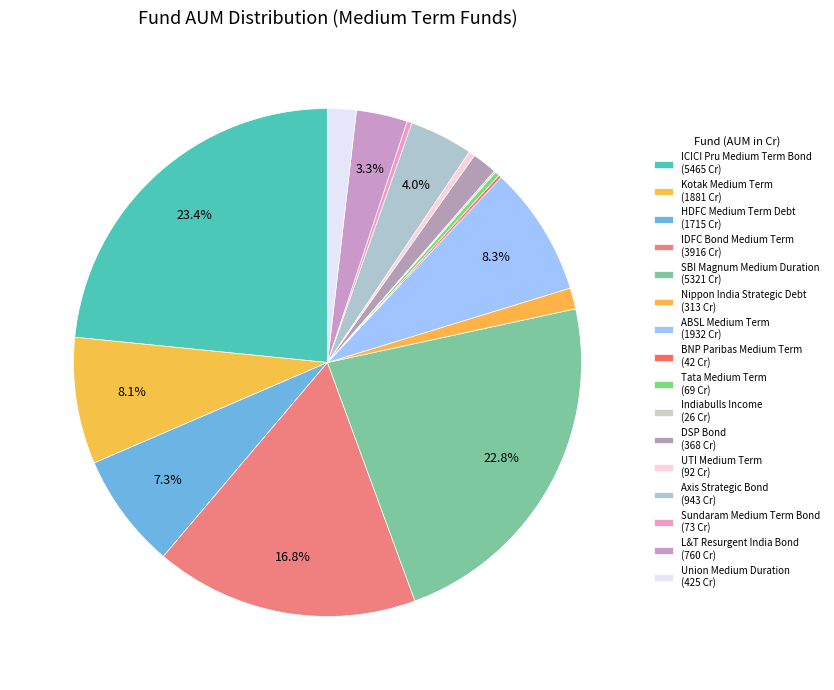

Which slice is the largest?

ICICI Pru Medium Term Bond